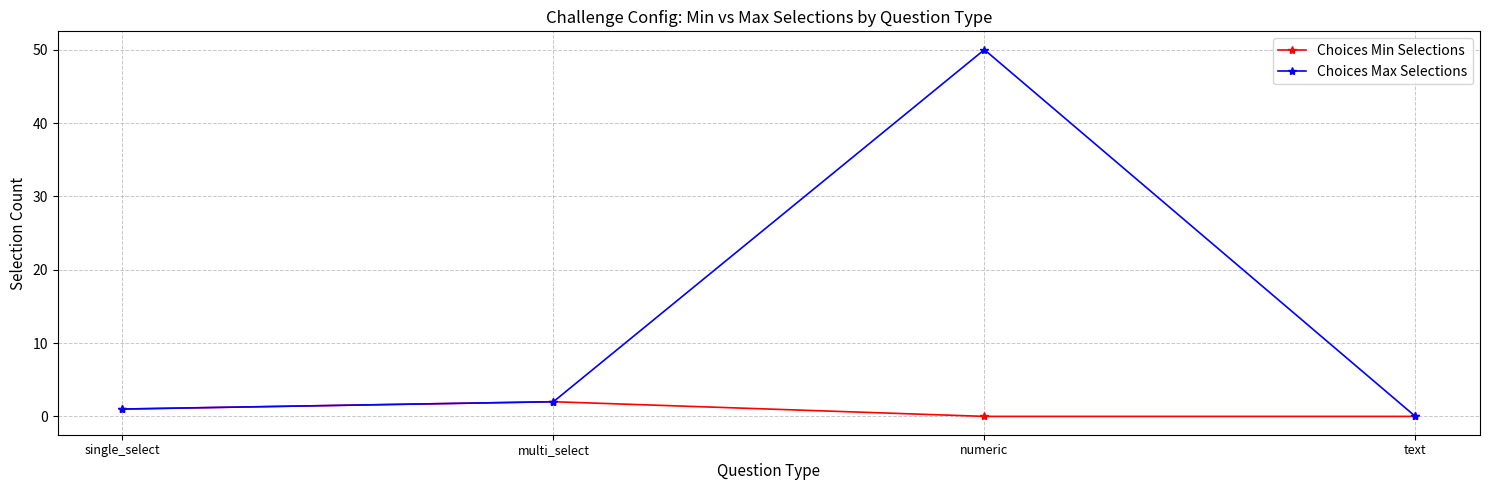

Is the value of Choices Min Selections at numeric greater than the value of Choices Max Selections at numeric?

No